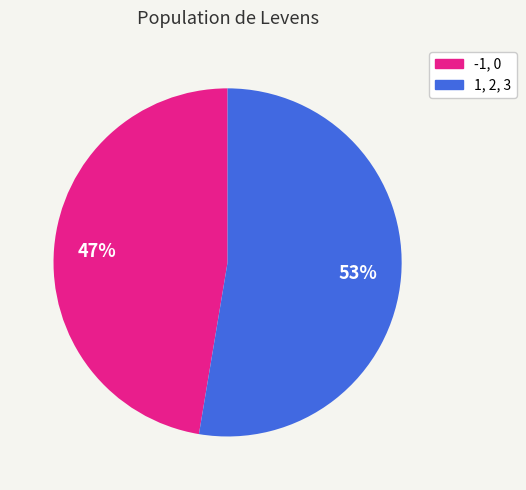

Is there a majority slice in this chart?

Yes